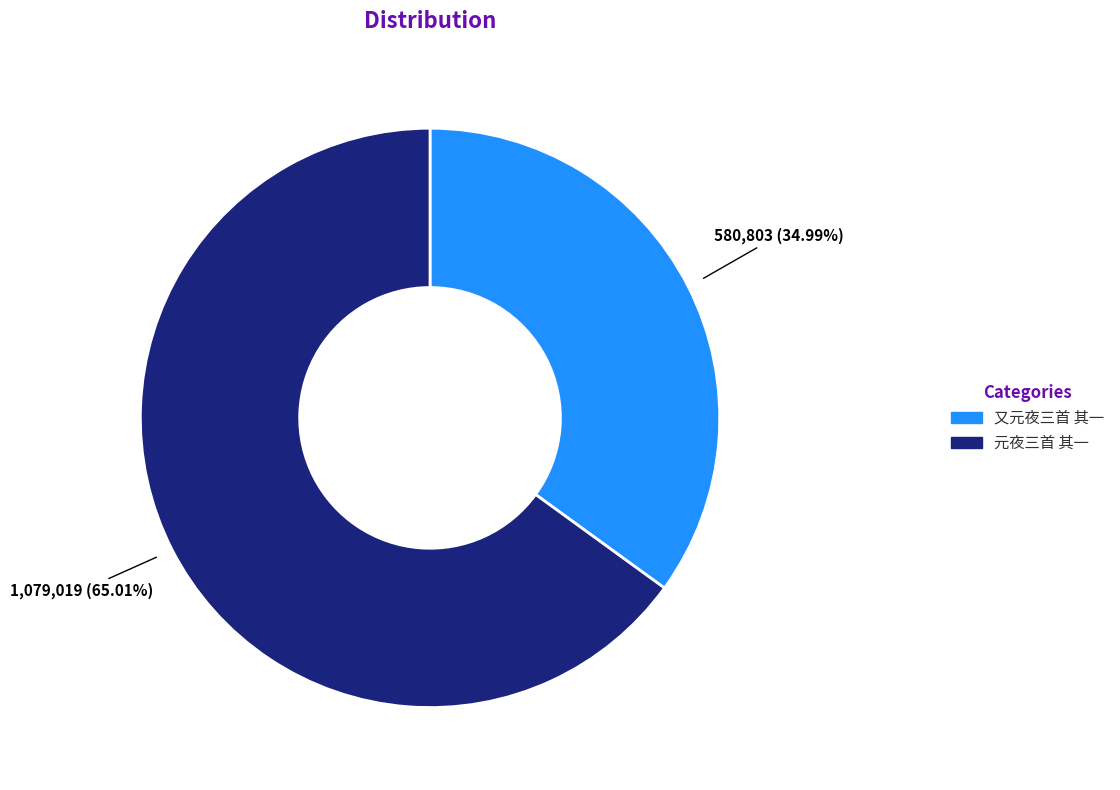

To the nearest percent, what portion does 又元夜三首 其一 represent?

35%